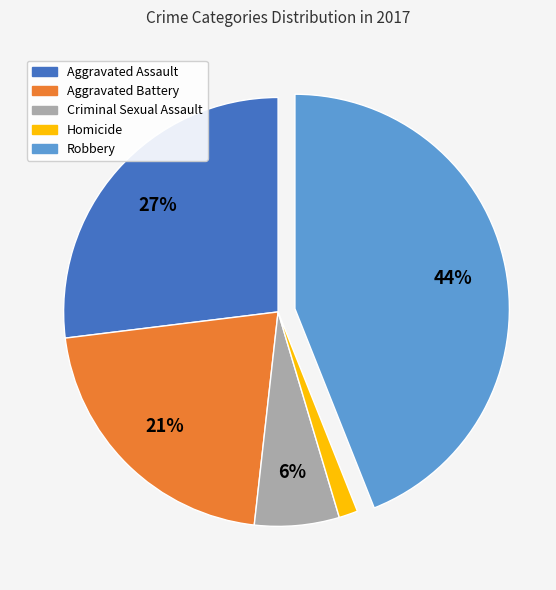

Which slice is the smallest?

Homicide